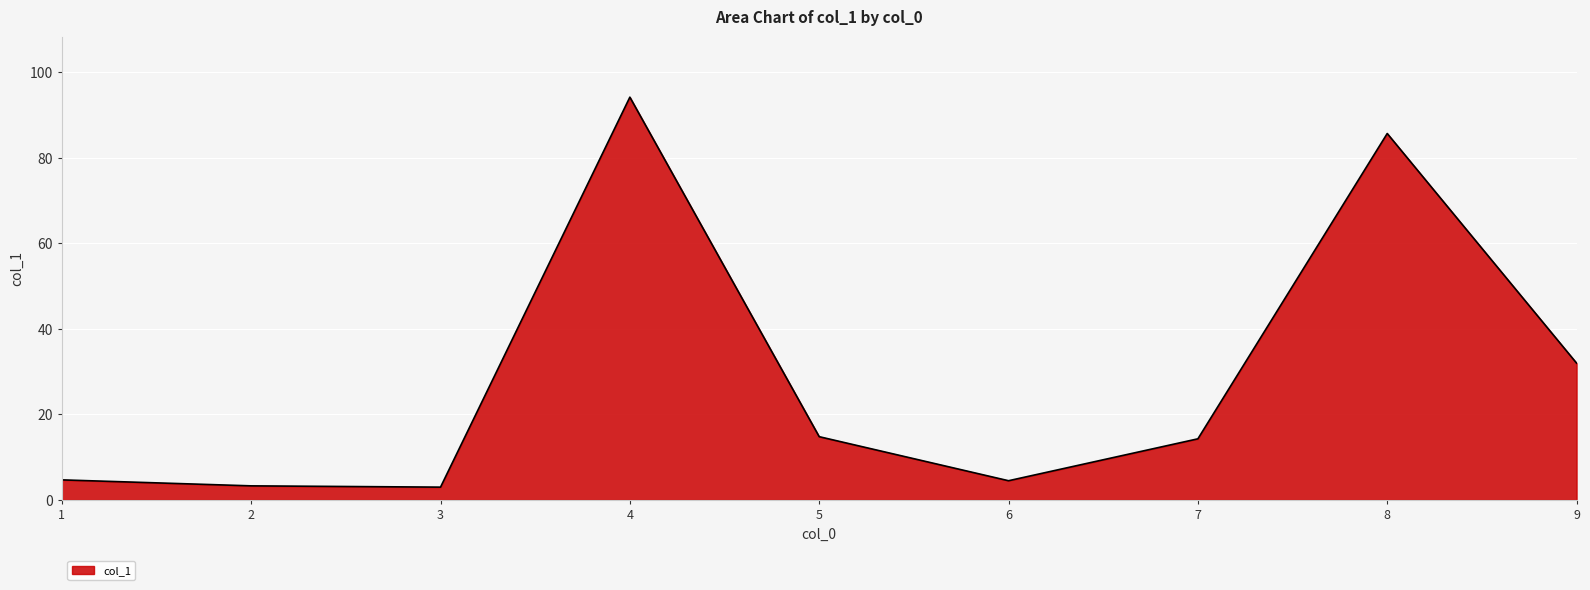

Approximately how many times larger is the value at 6 compared to 7?

0.3